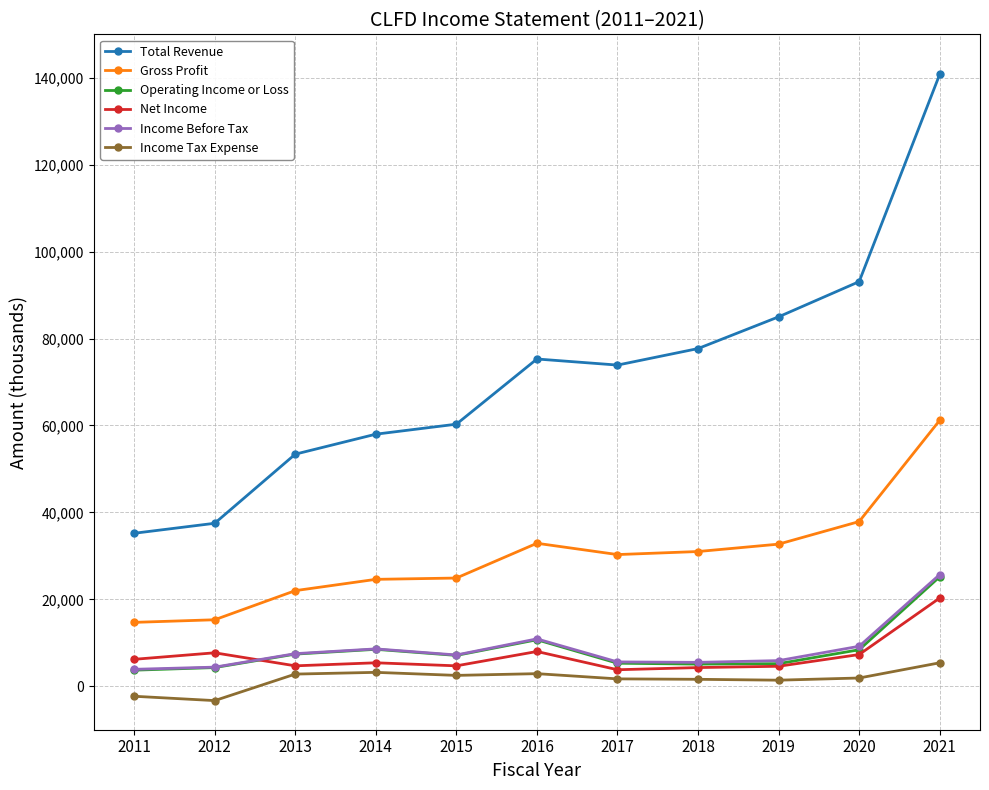

Which series has the largest total across all categories?

Total Revenue